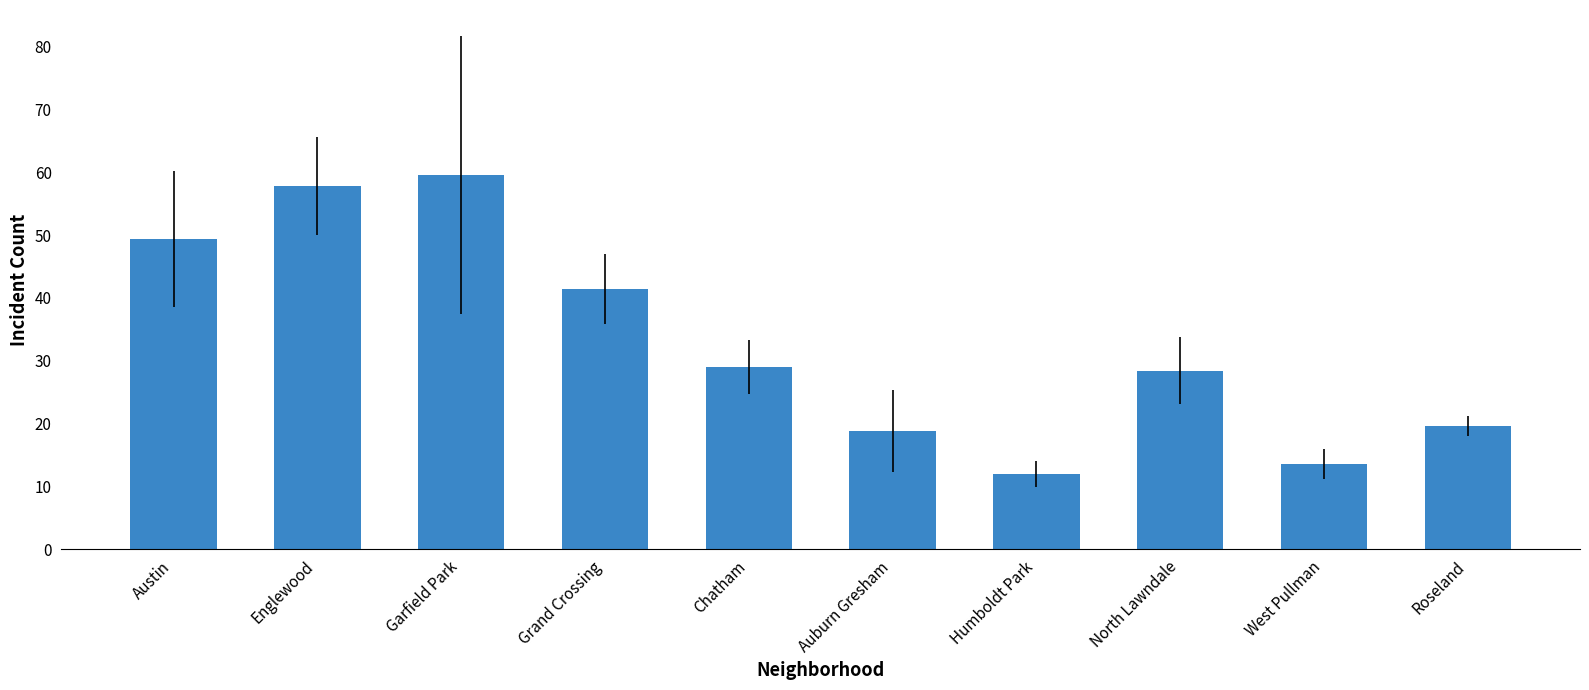

How many bars are there in total?

10